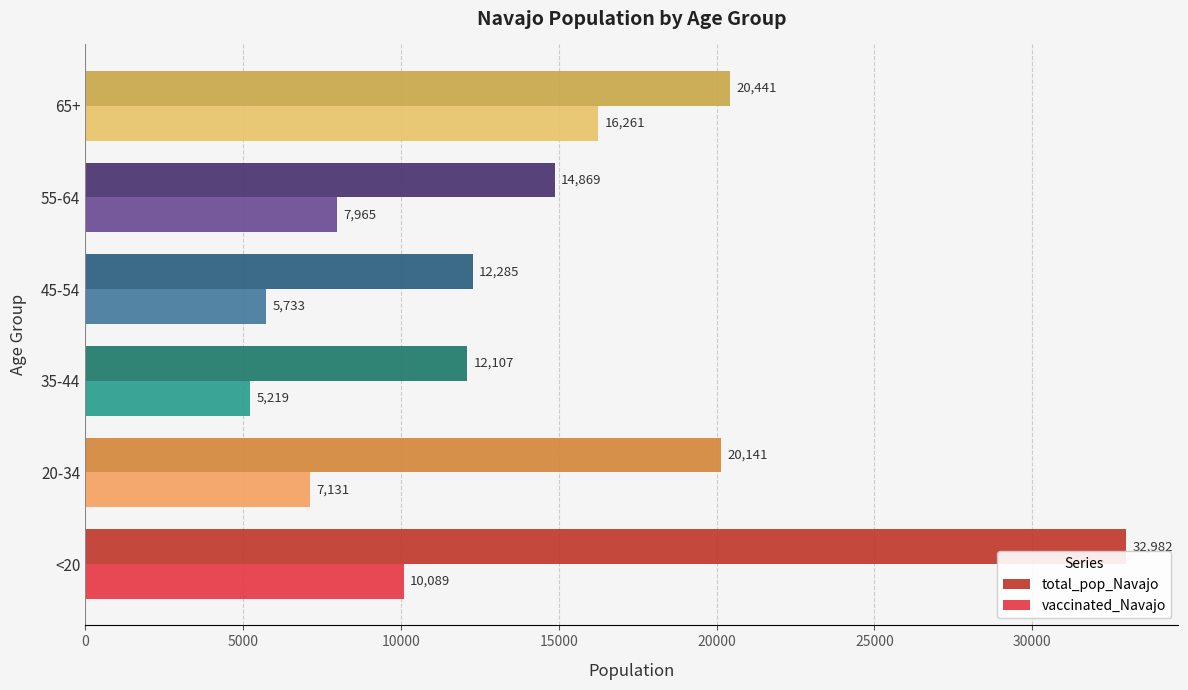

What is the sum of all vaccinated_Navajo values?

52398